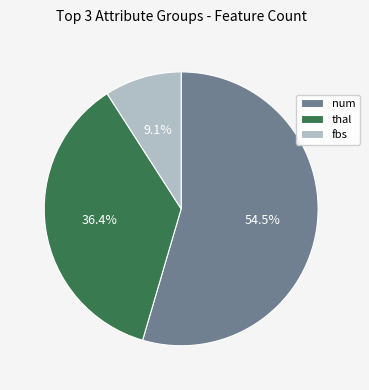

Is the sum of num and fbs greater than half?

Yes